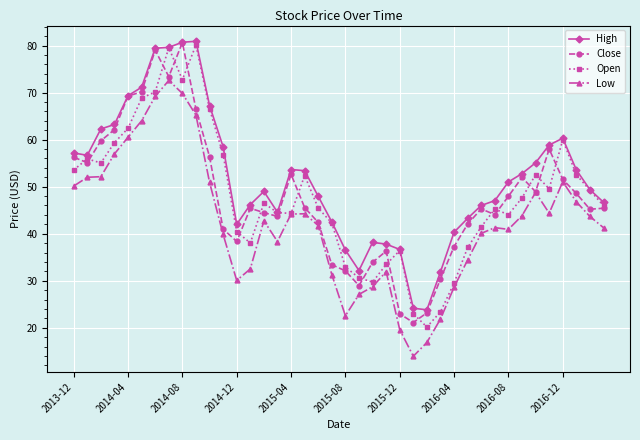

At how many categories does at least one series exceed 61?

9